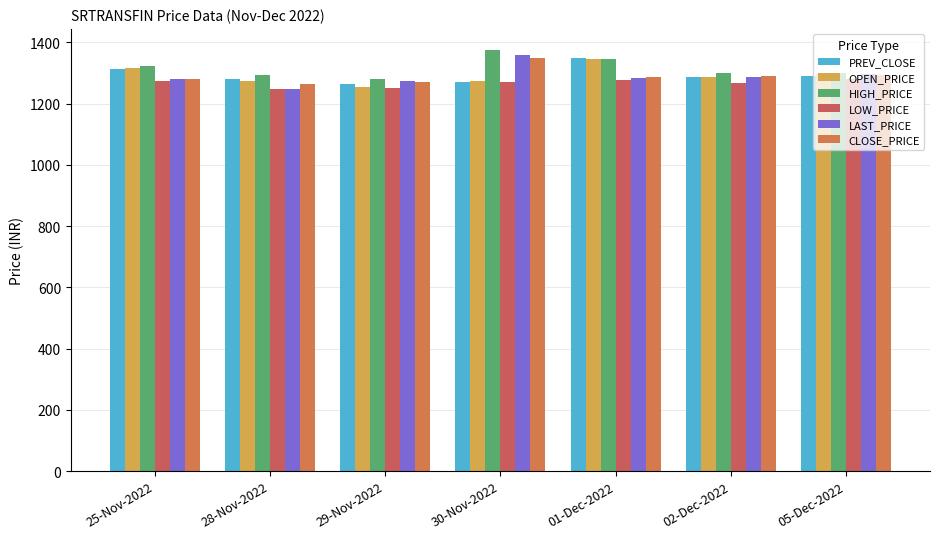

The HIGH_PRICE series shows 1863.0 at 29-Nov-2022. True or false?

False